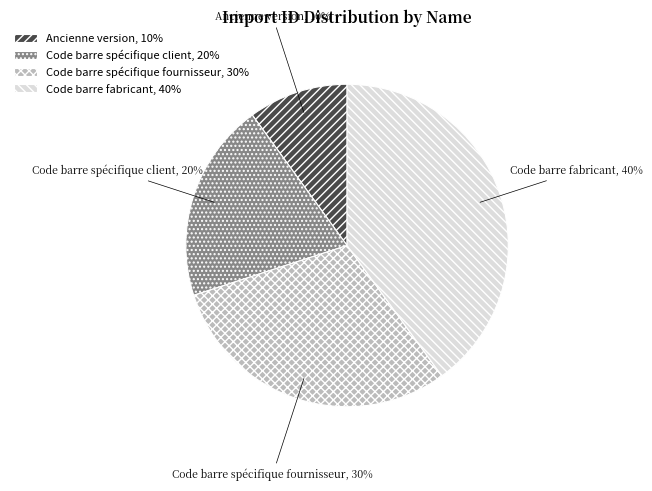

Approximately how many times larger is the value at Ancienne version compared to Code barre spécifique client?

0.5